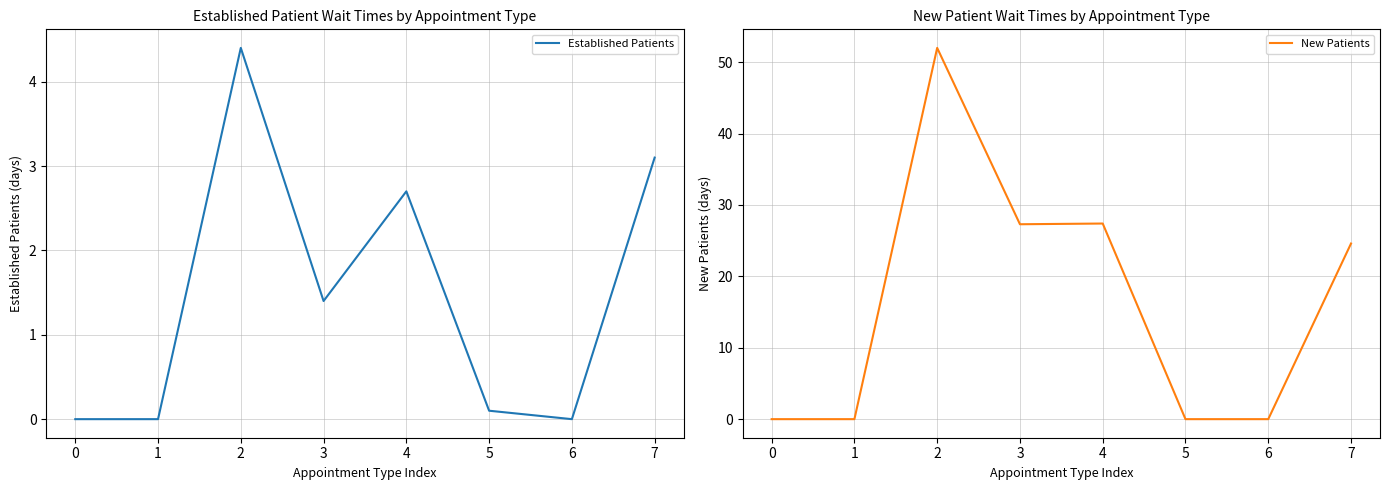

At 0, list the series in order from smallest to largest.

Established Patients, New Patients